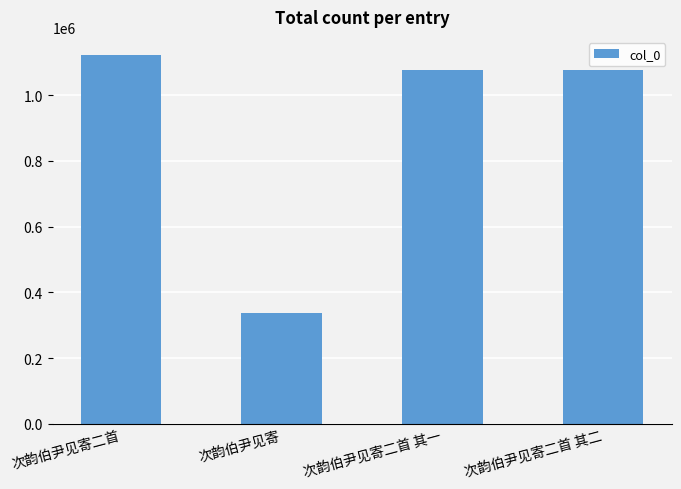

What is the label of the 4th bar from the right?

次韵伯尹见寄二首